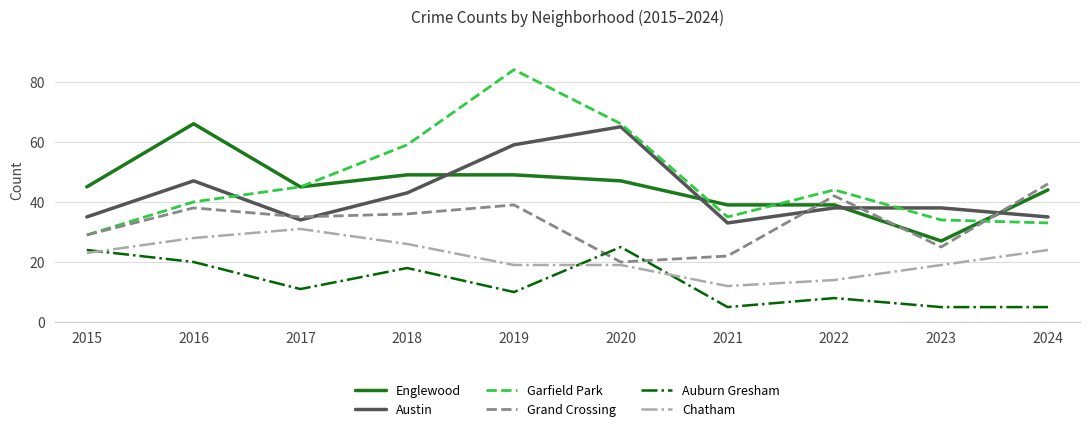

Where does the Garfield Park series first go above 44?

2017